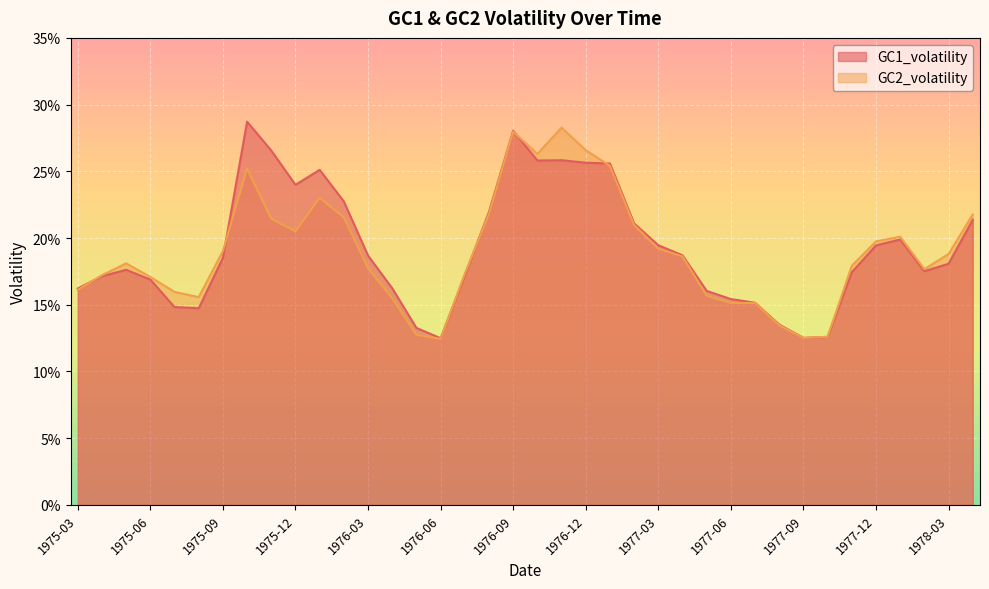

Does the chart display data point markers on the line(s)?

No